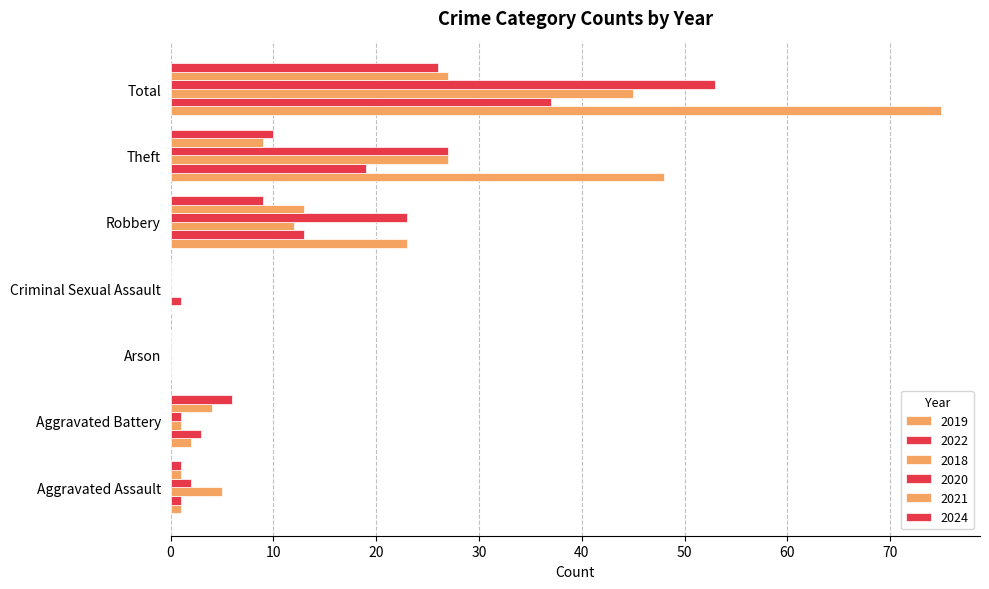

The value of 2024 at Theft is 6. True or false?

False